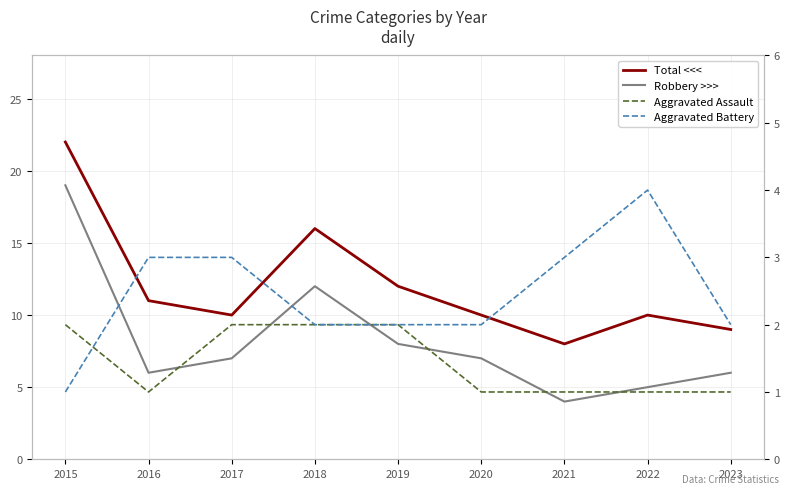

What are all the series names shown in the legend?

Total <<<, Robbery >>>, Aggravated Assault, Aggravated Battery